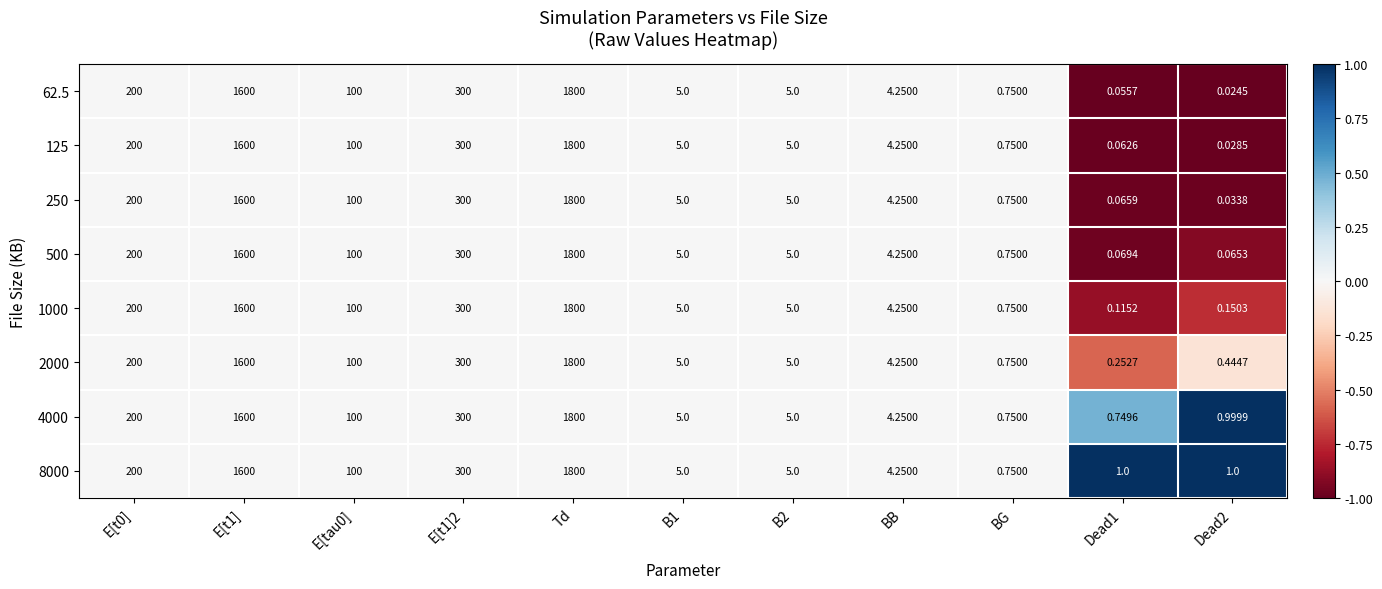

How many distinct data groups are displayed?

8